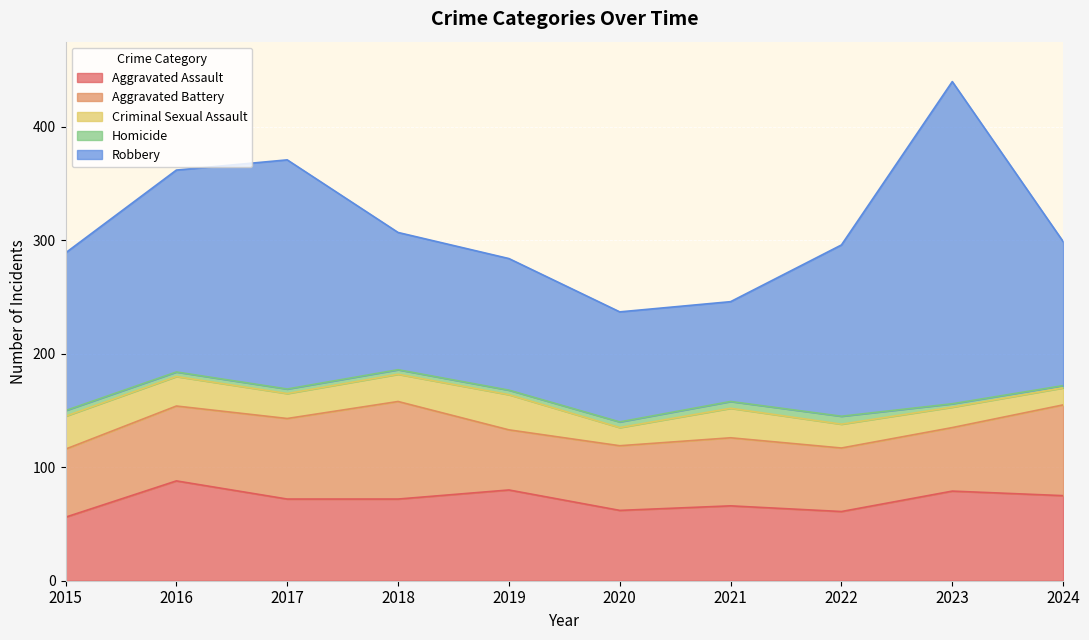

The Aggravated Battery series shows 26 at 2016. True or false?

False